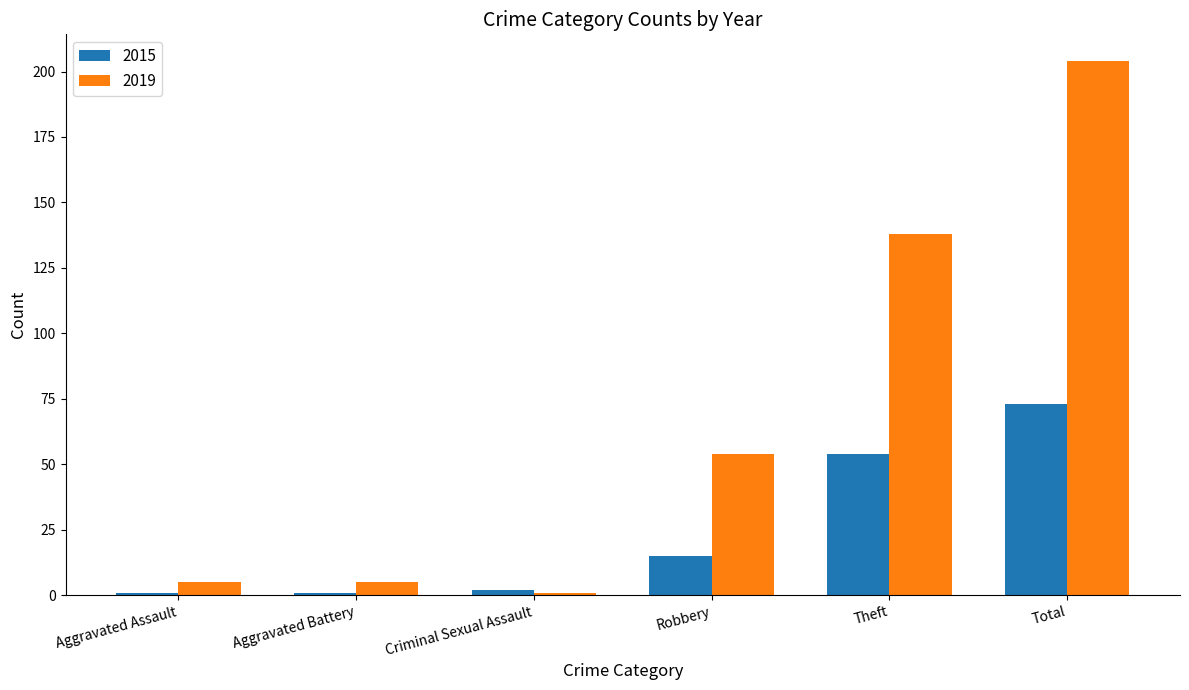

Is the value of 2019 at Theft greater than the value of 2015 at Aggravated Assault?

Yes